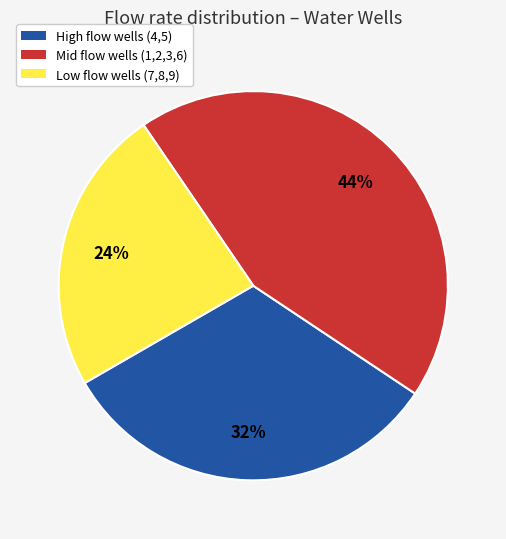

Is there any slice that represents more than half of the pie?

No